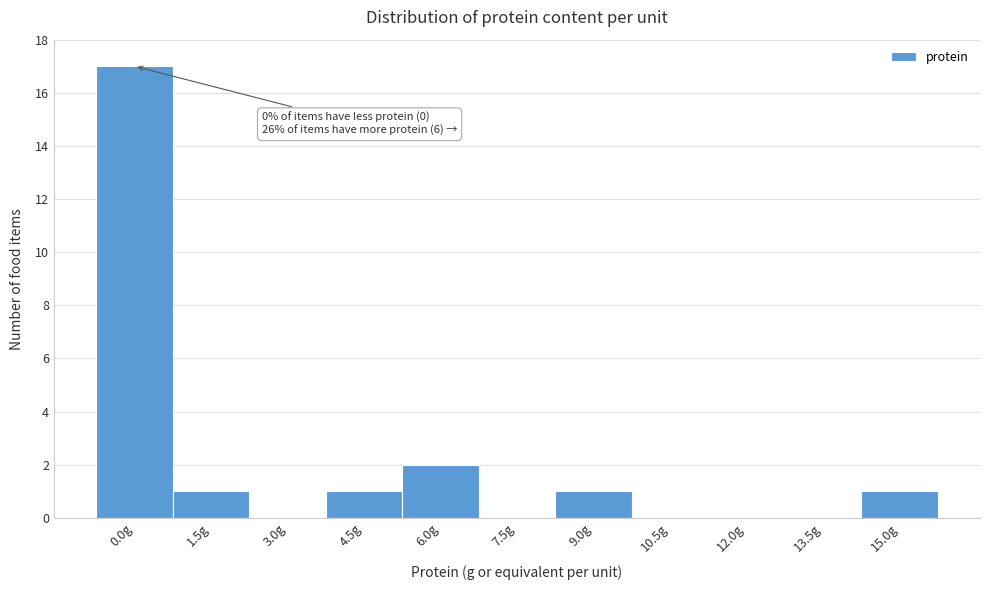

Reading left to right, extract all data points from this chart.

0.0g=17	1.5g=1	3.0g=0	4.5g=1	6.0g=2	7.5g=0	9.0g=1	10.5g=0	12.0g=0	13.5g=0	15.0g=1